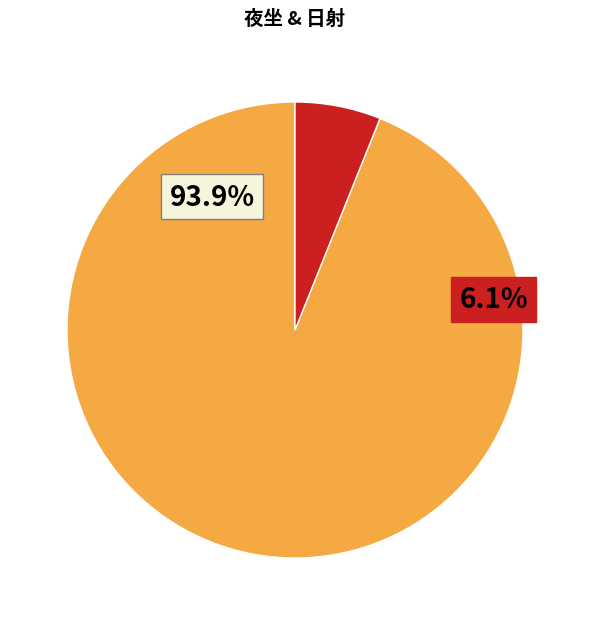

Is it true that 夜坐·连窗风撼山 is 94% of the pie?

True